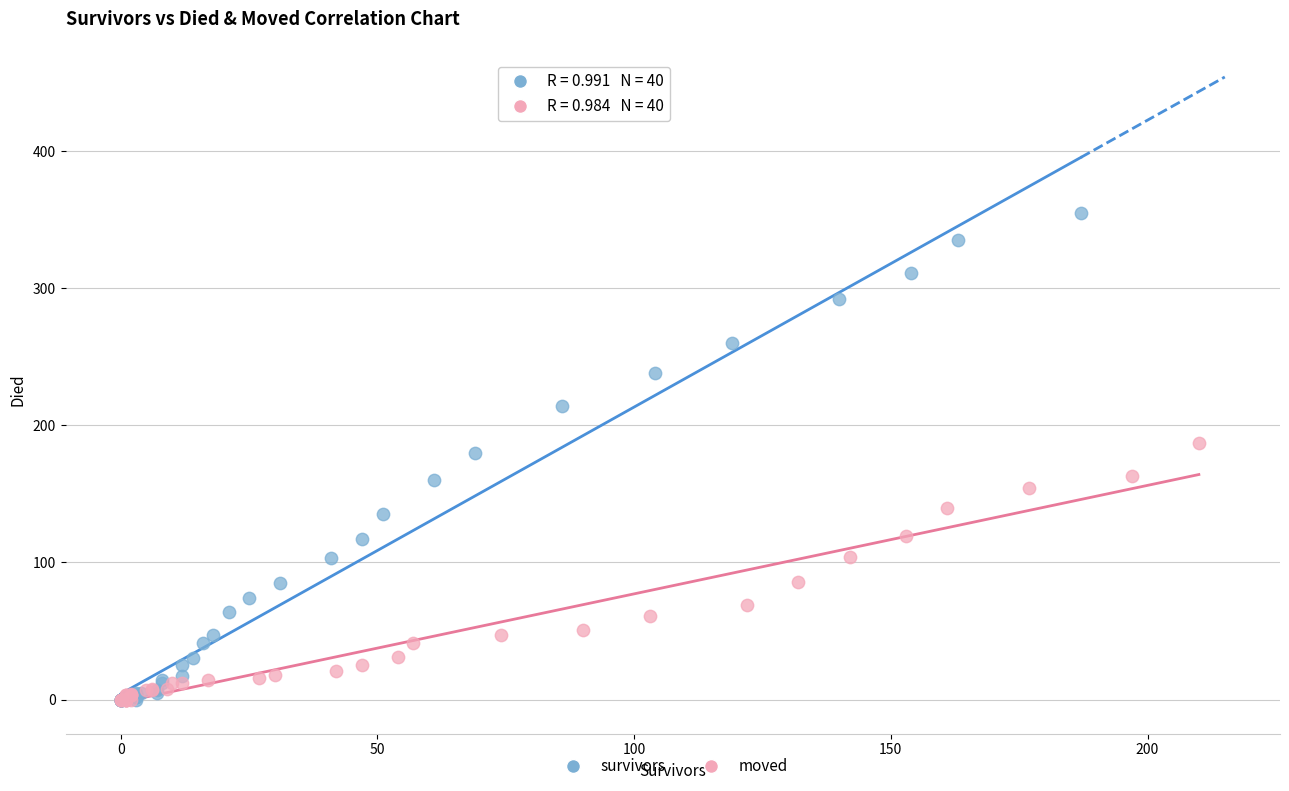

Which series has the largest Y range (max minus min)?

survivors